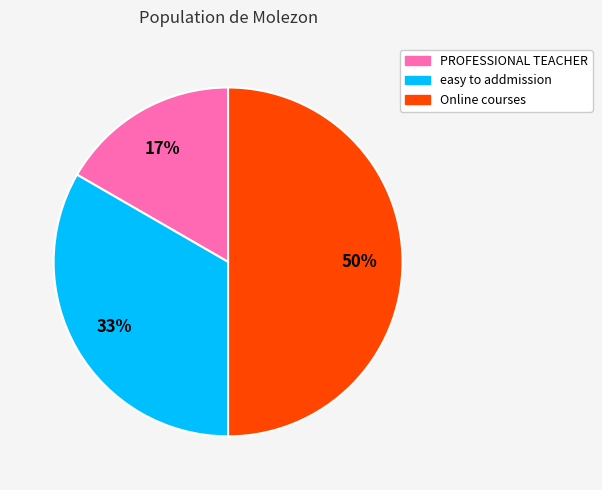

Rank the categories by value from highest to lowest.

Online courses, easy to addmission, PROFESSIONAL TEACHER